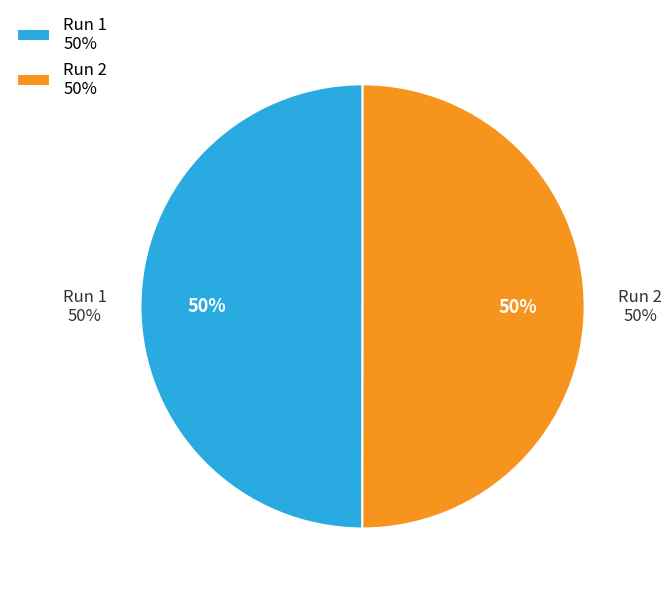

Is it true that 2 is 35% of the pie?

False